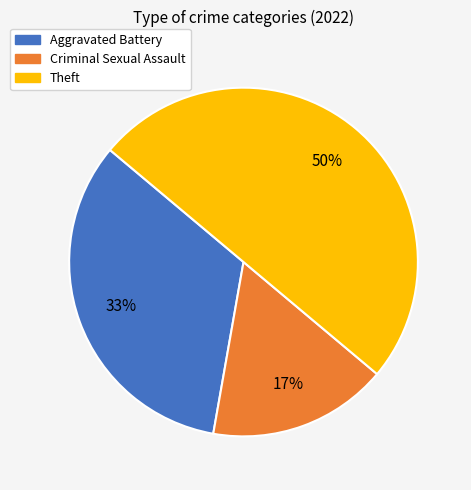

What percentage is the Aggravated Battery slice, to the nearest percent?

33%